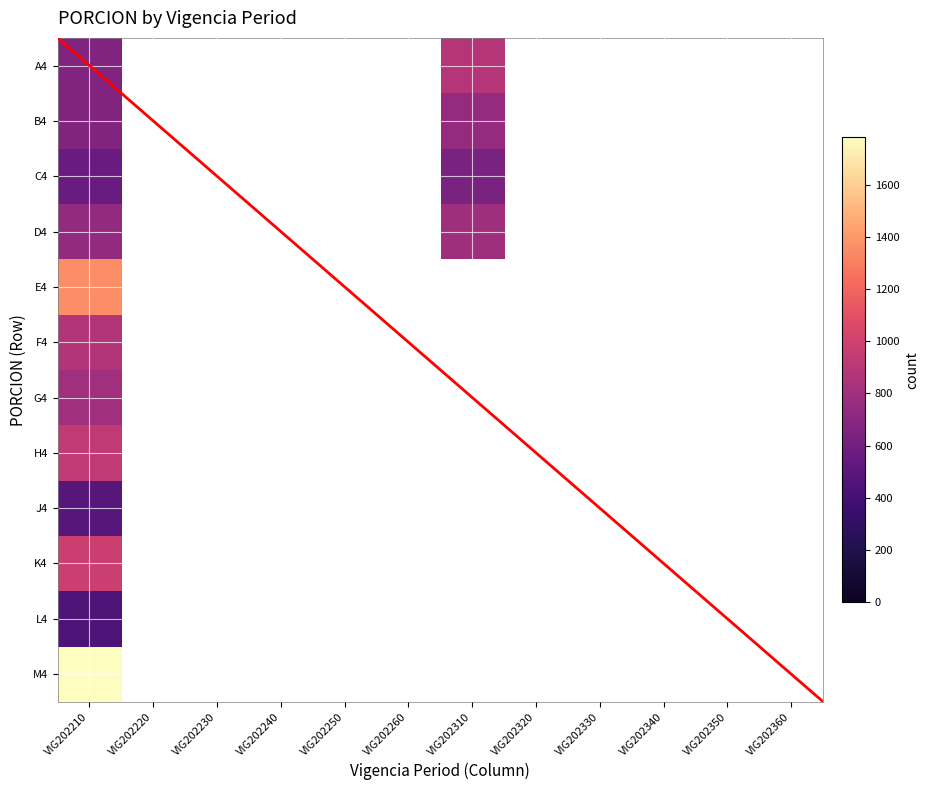

At which category does the chart reach its minimum across all series?

VIG202210